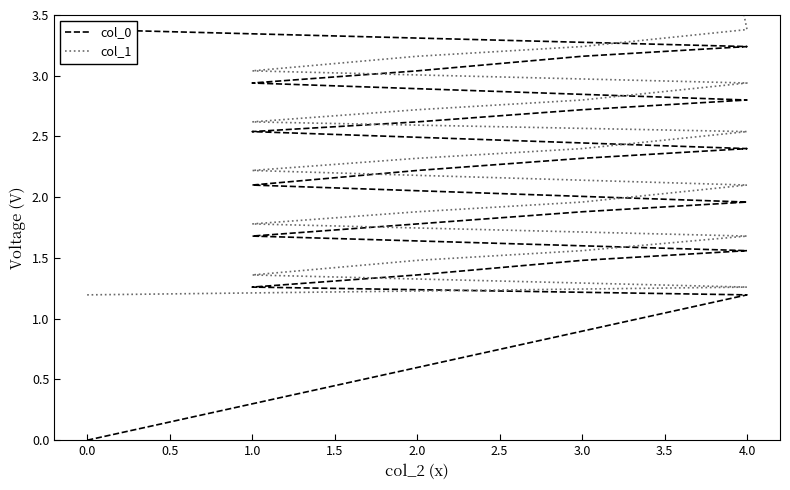

Which series has the widest spread of values?

col_1